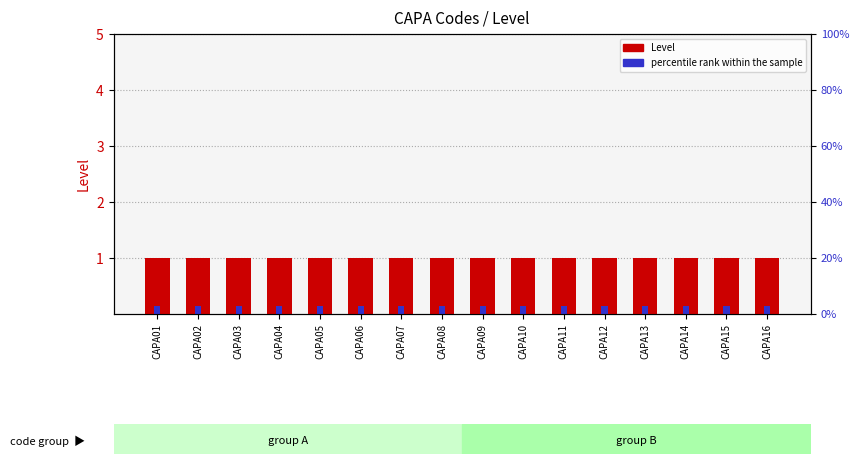

Rank the categories by Level value from lowest to highest.

CAPA01, CAPA02, CAPA03, CAPA04, CAPA05, CAPA06, CAPA07, CAPA08, CAPA09, CAPA10, CAPA11, CAPA12, CAPA13, CAPA14, CAPA15, CAPA16